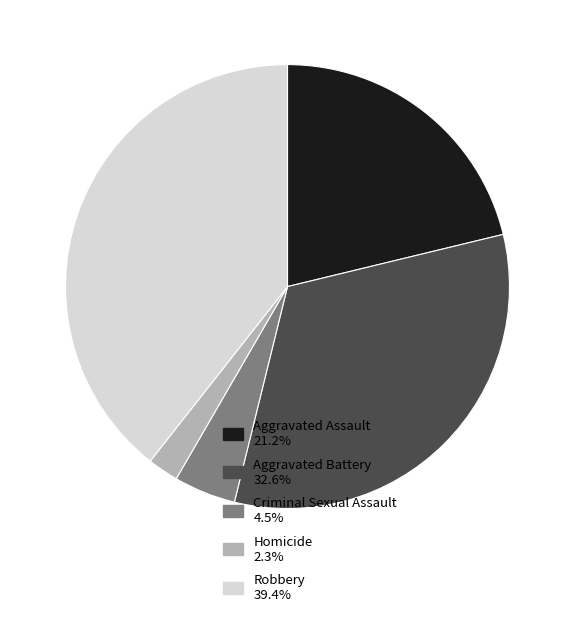

The Homicide slice represents 14% of the pie. True or false?

False